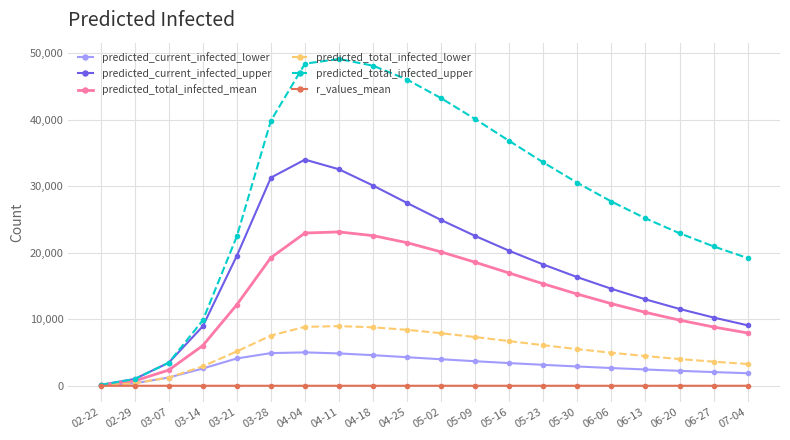

Rank the series by their maximum value, from lowest to highest.

r_values_mean, predicted_current_infected_lower, predicted_total_infected_lower, predicted_total_infected_mean, predicted_current_infected_upper, predicted_total_infected_upper